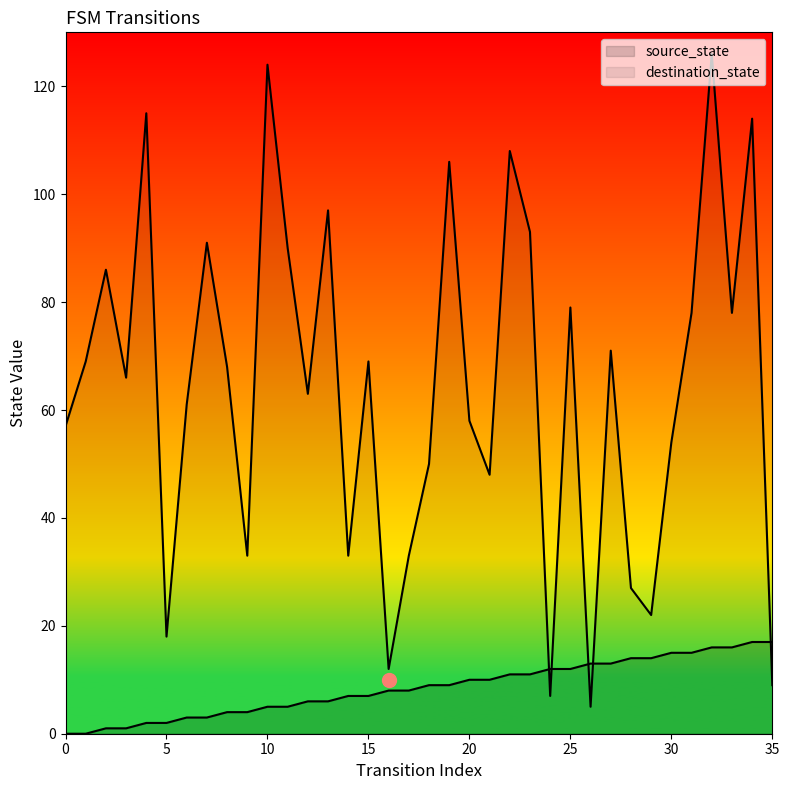

What are all the series names shown in the legend?

source_state, destination_state